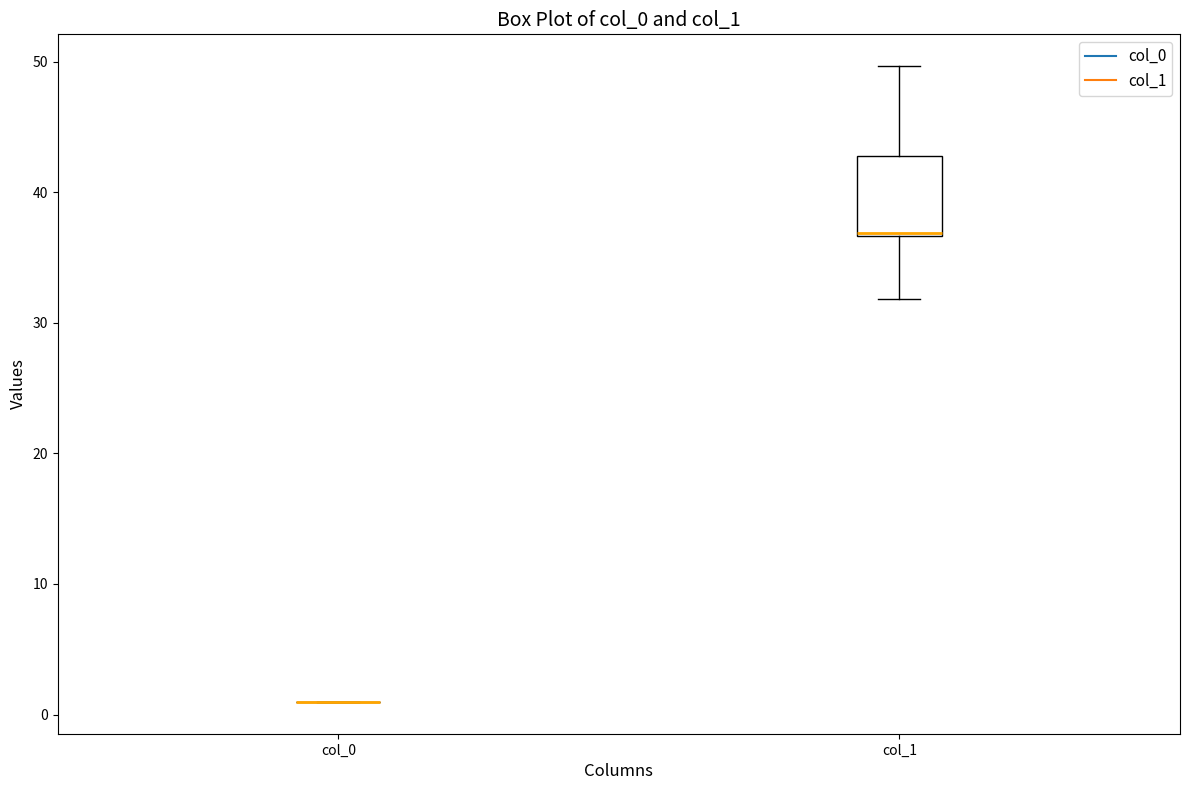

Where does the upper whisker of the box for col_1 end on the y-axis? The values are not printed on the chart, so give them approximately, as read against the axis.

50